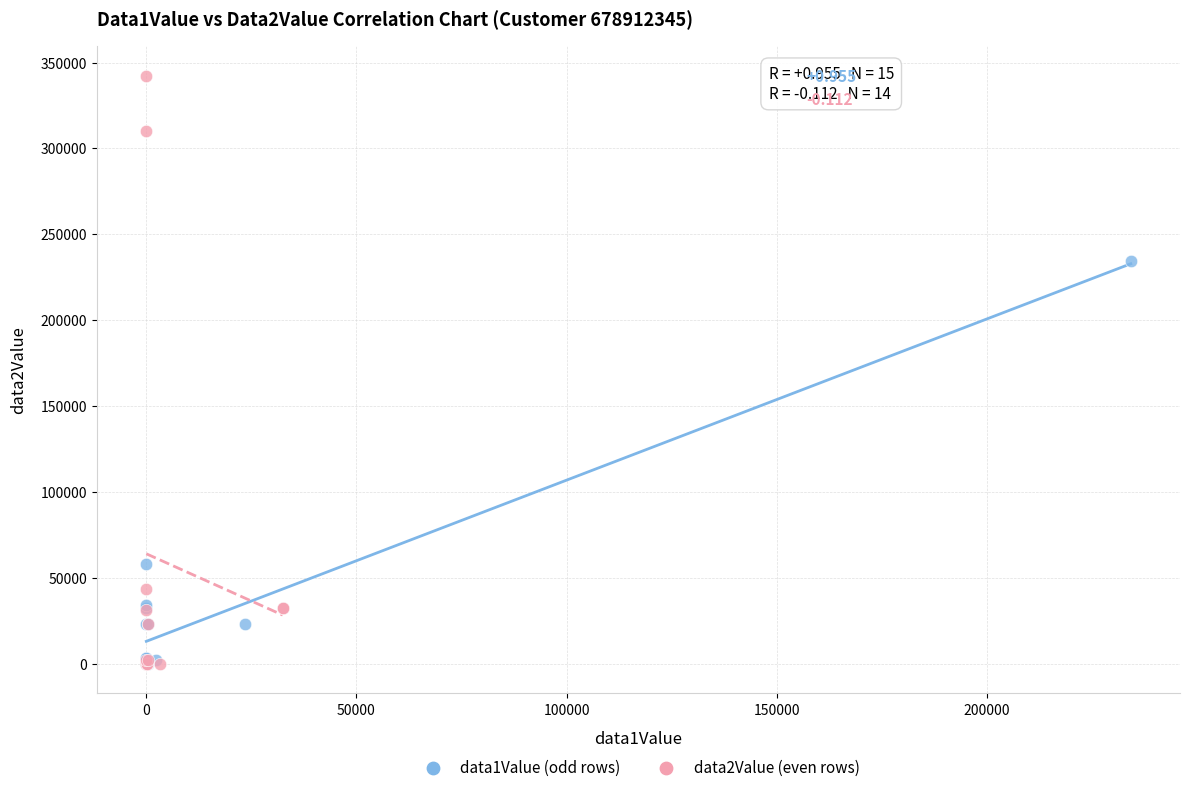

Which series contains the highest Y value?

data2Value (even rows)